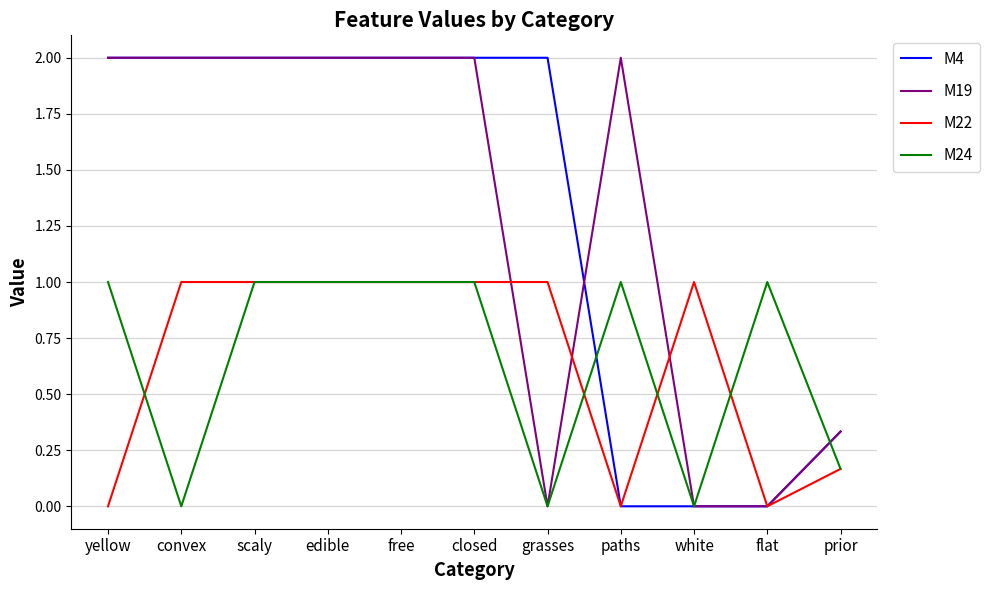

True or false: M24 has more than 0 points higher than both neighbors.

True